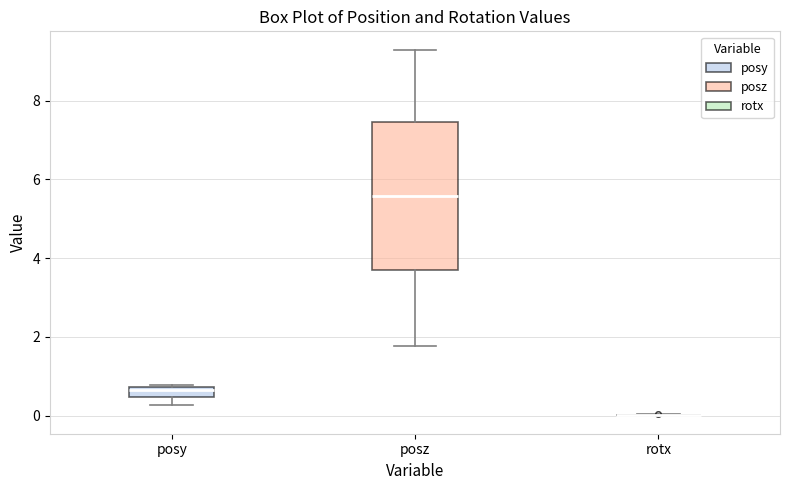

Which box is the tallest, from its lower edge to its upper edge?

posz